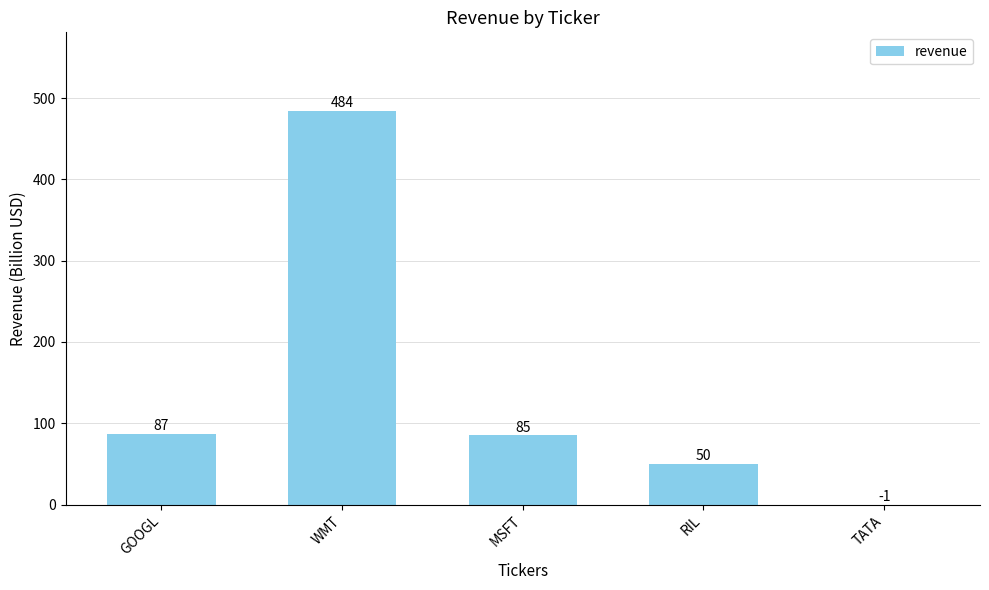

What is the sum of all values?

706